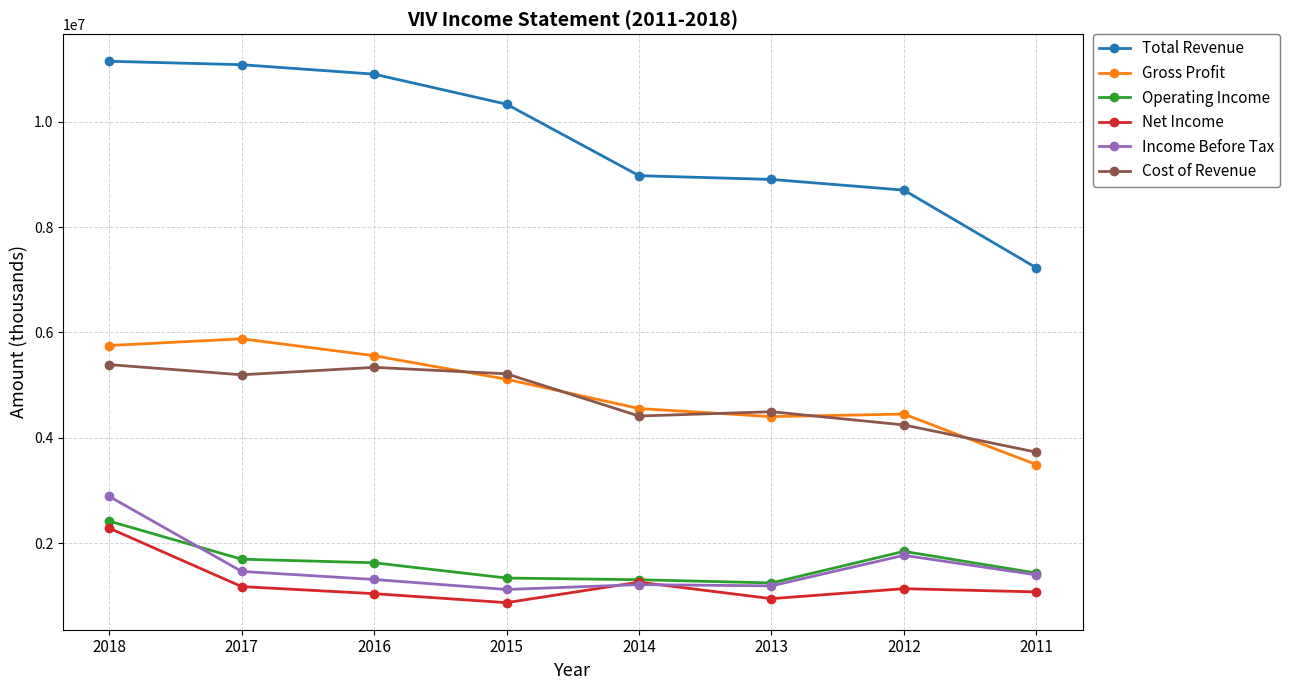

True or false: Gross Profit and Net Income intersect in this chart.

False